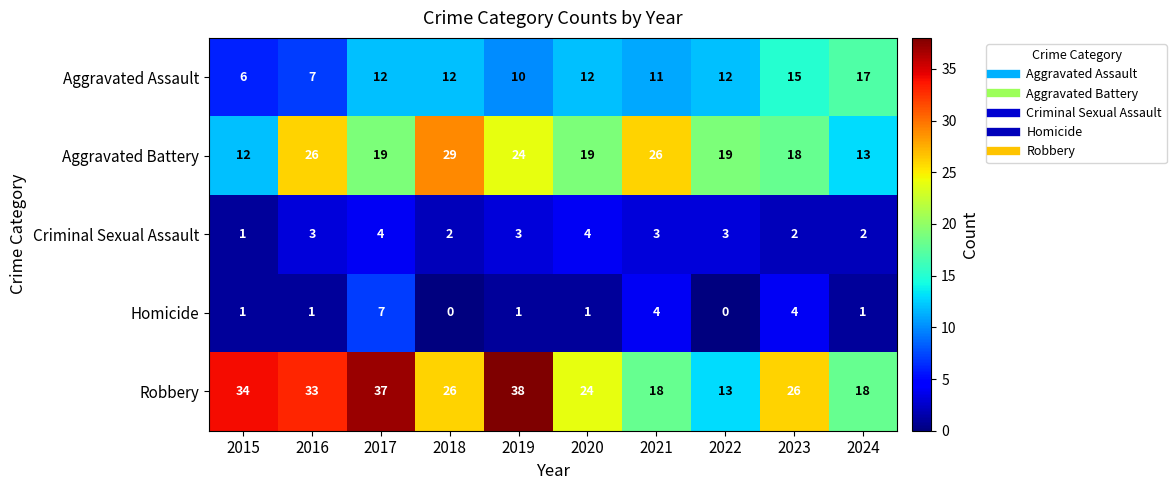

What value does the Robbery series have at 2022, to the nearest 5?

15